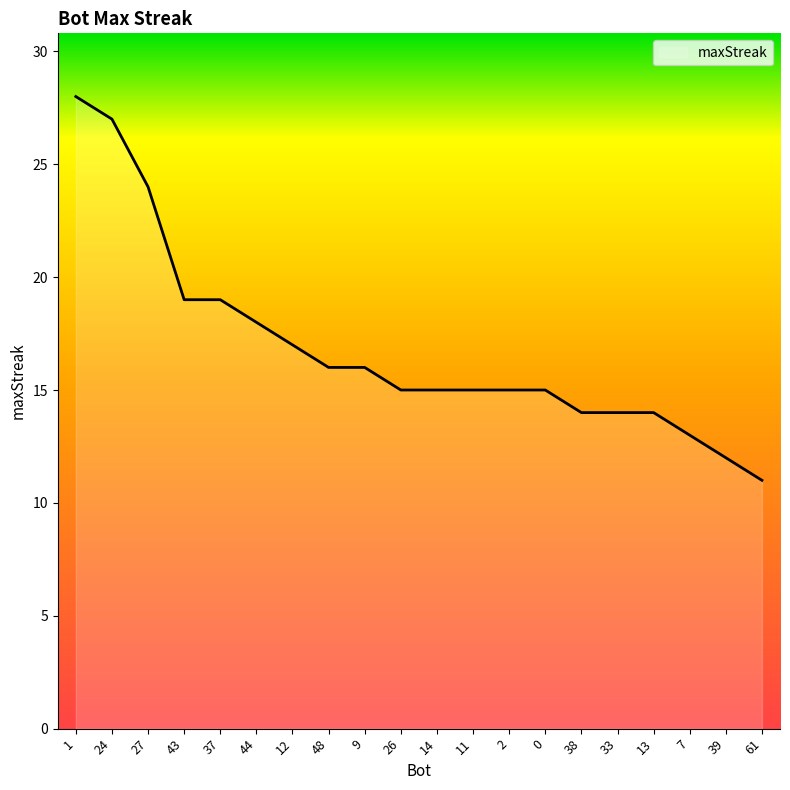

Which category has the highest value across all series?

1